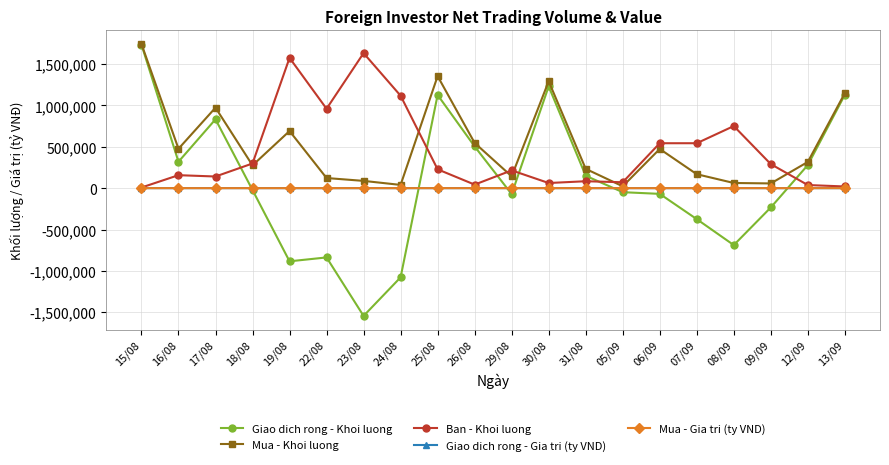

What is the value of the Ban - Khoi luong point at the 20th from the left?

20240.0